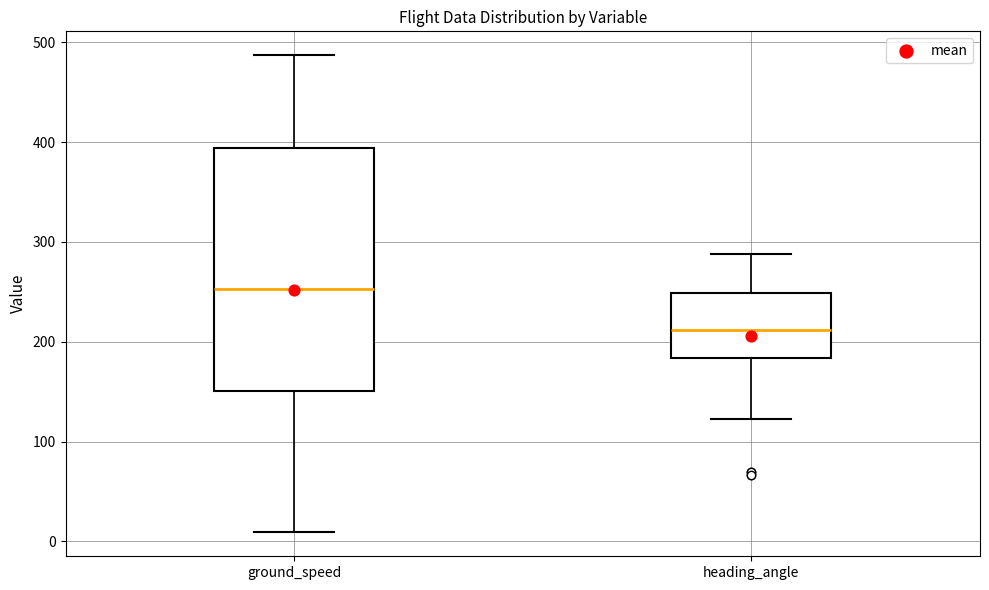

Reading left to right, transcribe this box plot: for each box, give where its median line is, the range the box spans, and where its two whiskers end, as read against the y-axis. The values are not printed on the chart, so give them approximately, as read against the axis.

ground_speed: median 250, box 150 to 390, whiskers 10 to 490
heading_angle: median 210, box 180 to 250, whiskers 120 to 290